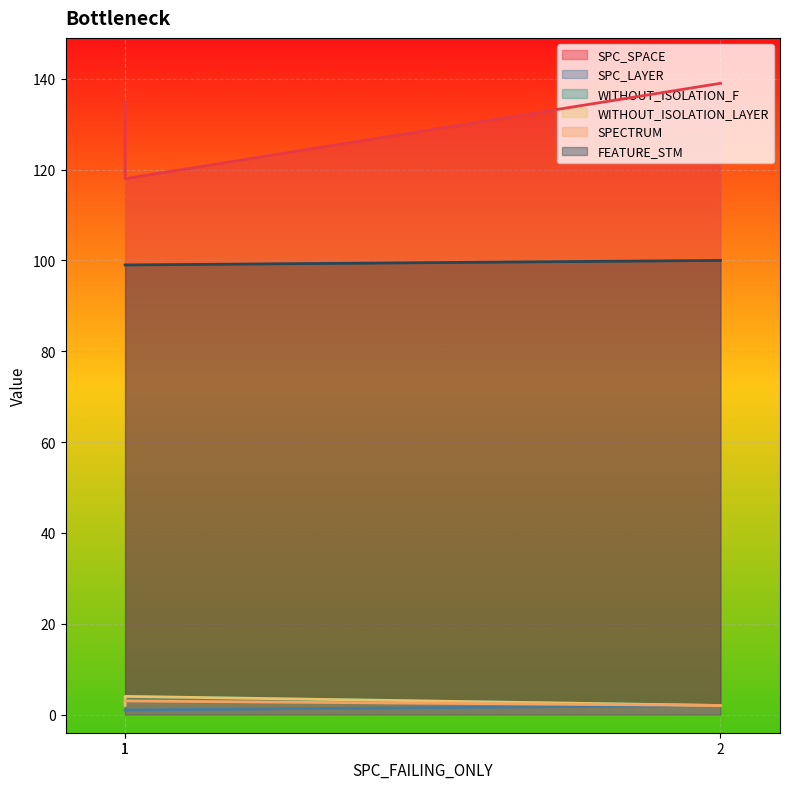

Is the value of FEATURE_STM at 1 greater than the value of WITHOUT_ISOLATION_LAYER at 1?

Yes